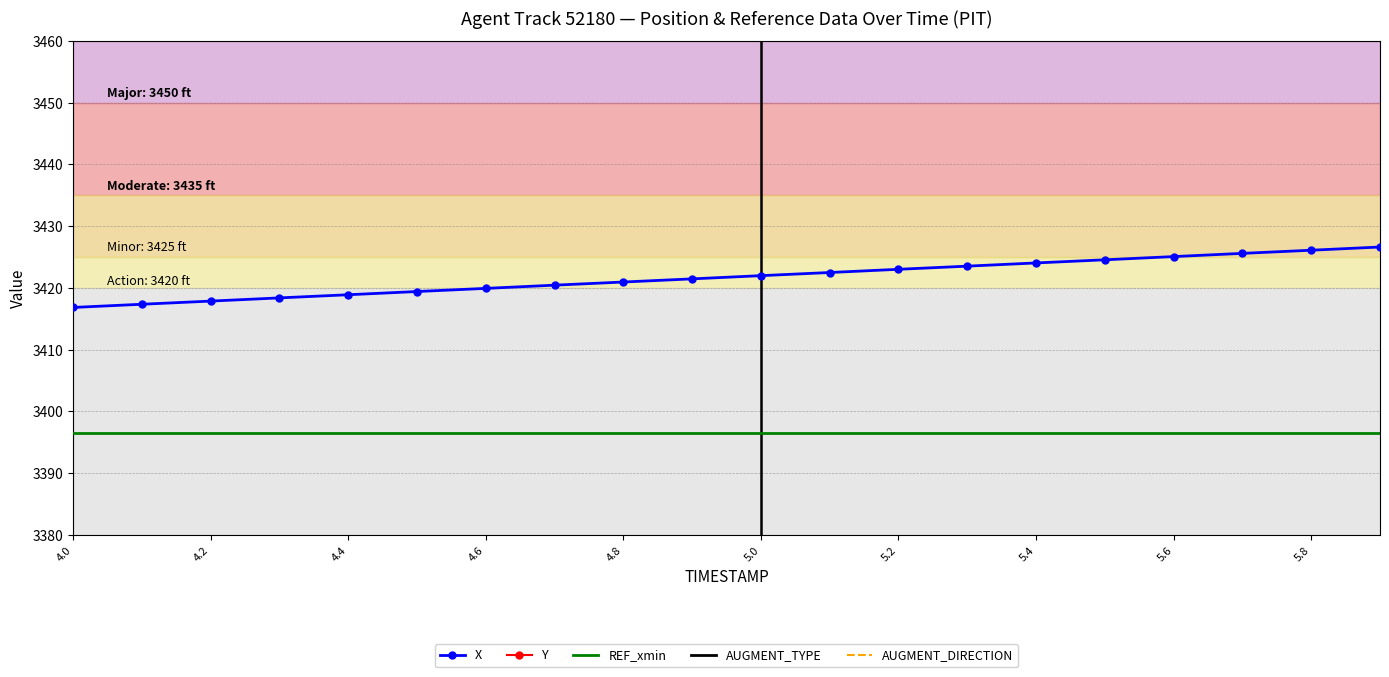

What is the maximum value for REF_xmin?

3396.5